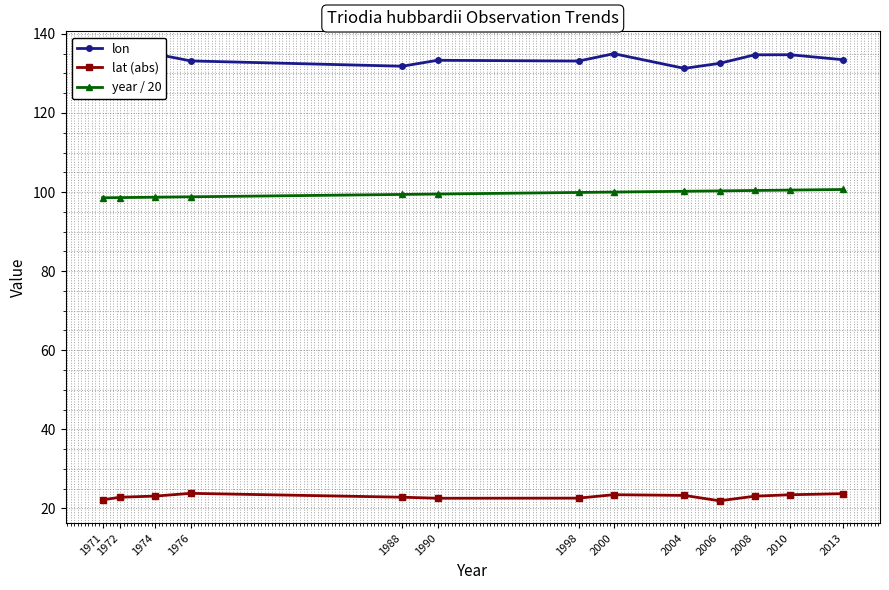

What is the spread (max minus min) of values at 2000?

111.5